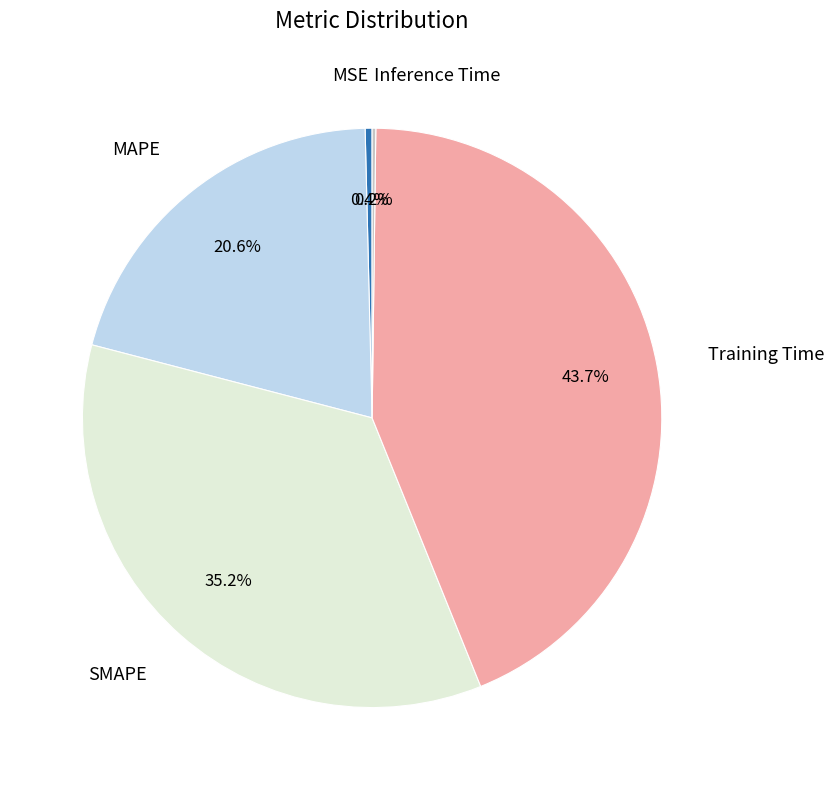

Is there any slice that represents more than half of the pie?

No